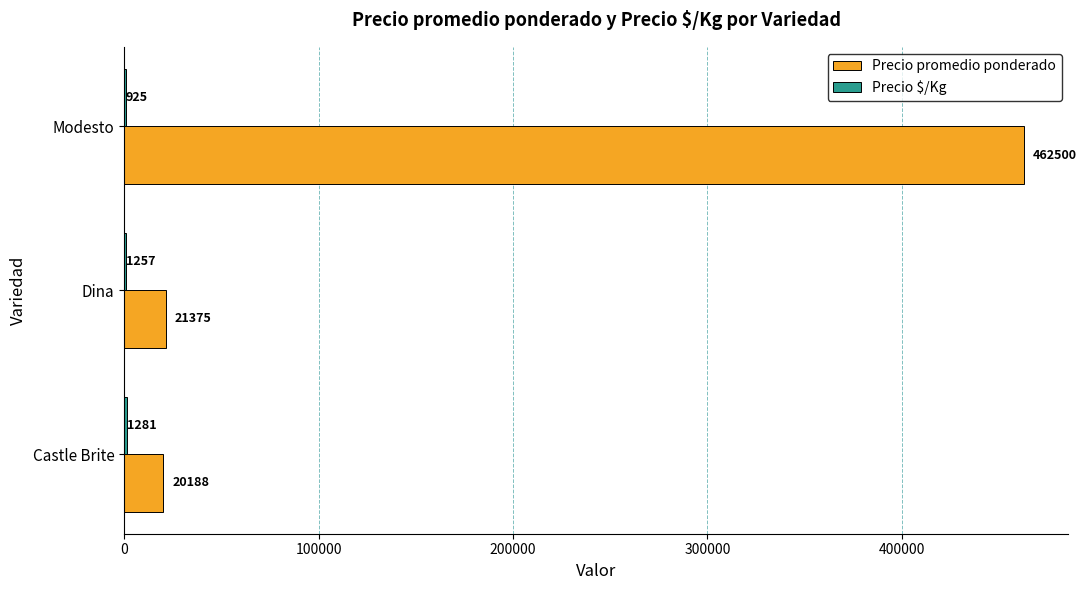

Which series changed the most between Dina and Modesto?

Precio promedio ponderado